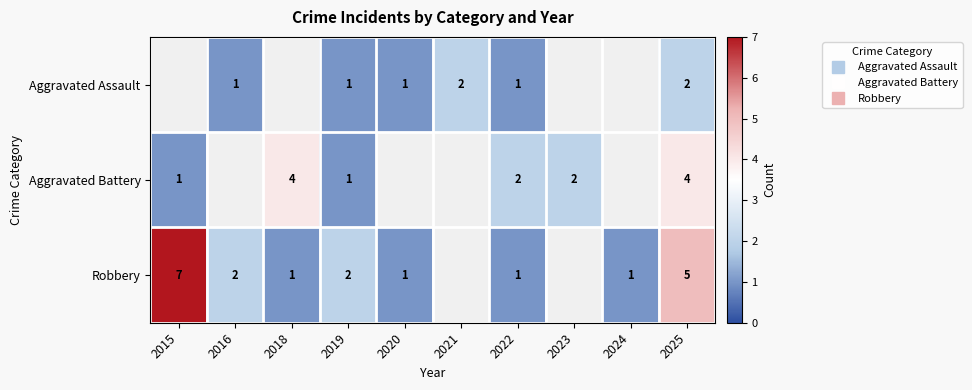

At which category is the sum across all series the highest?

2025